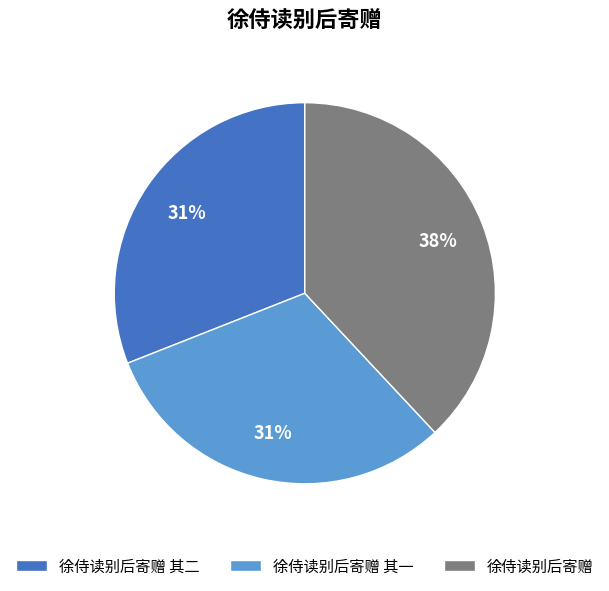

Count the number of slices in the pie.

3